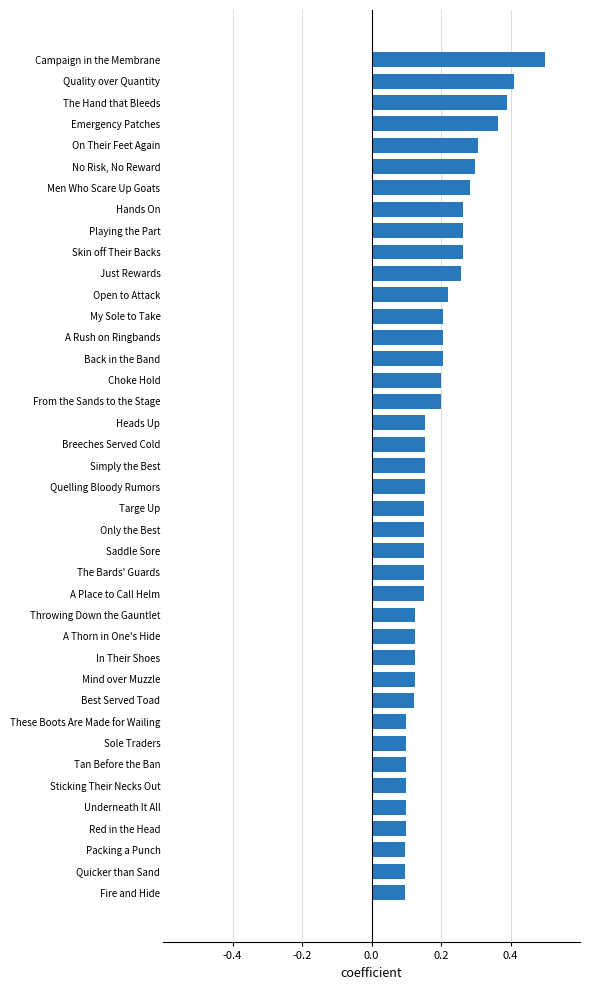

What is the change in value from Throwing Down the Gauntlet to Emergency Patches?

+0.2